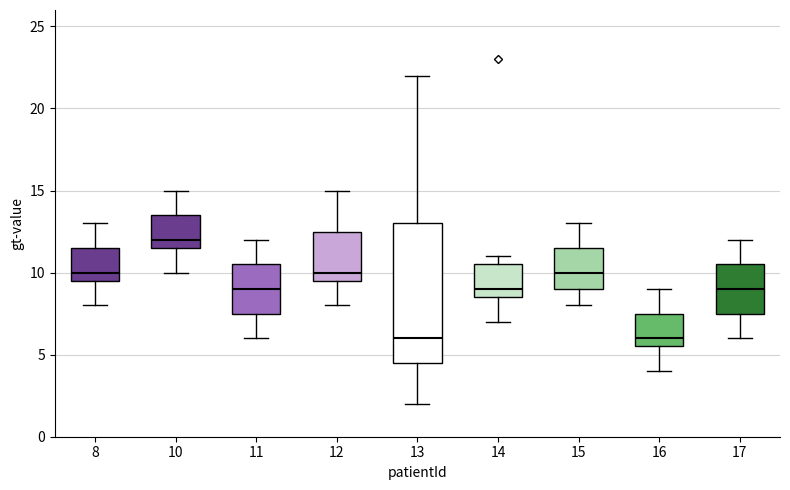

Where does the lower whisker of the box at x = 11 end on the y-axis? The values are not printed on the chart, so give them approximately, as read against the axis.

6.0